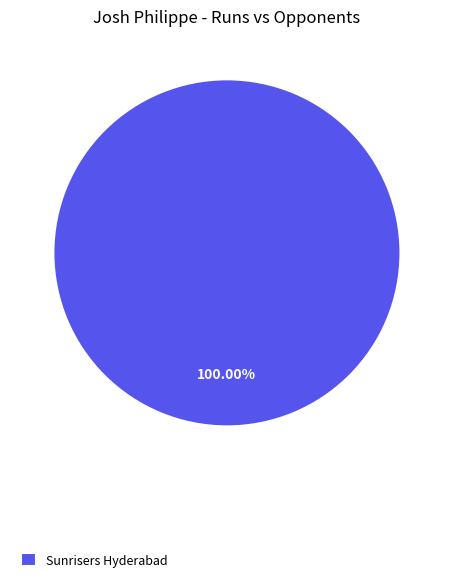

Rank the categories by value from lowest to highest.

Sunrisers Hyderabad